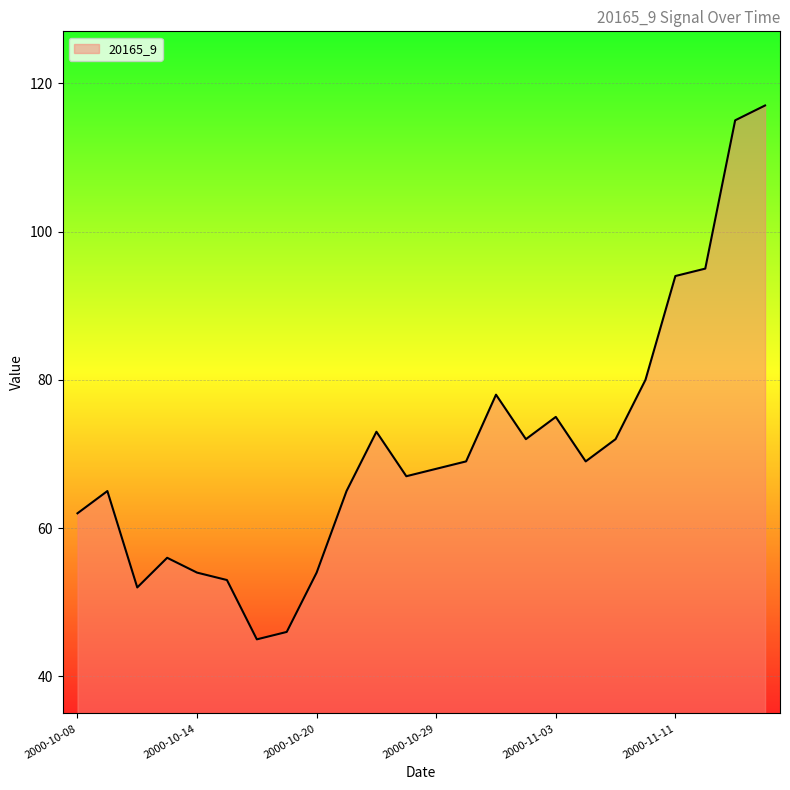

What is the sum of all values?

1696